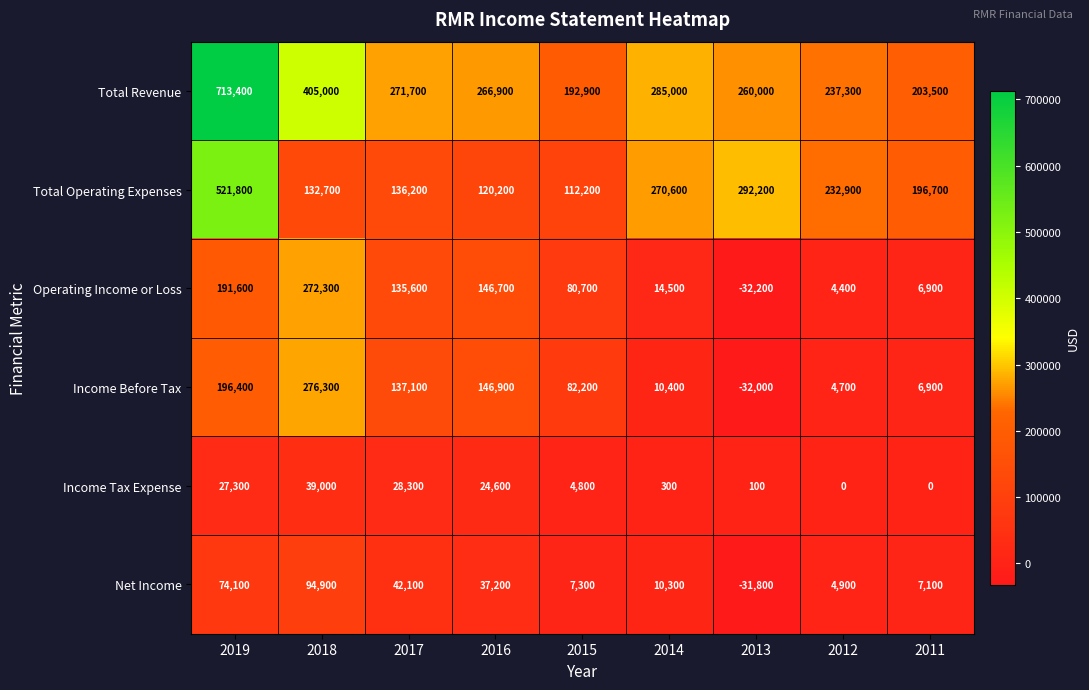

Where does the Income Before Tax series first go above 82200?

2019